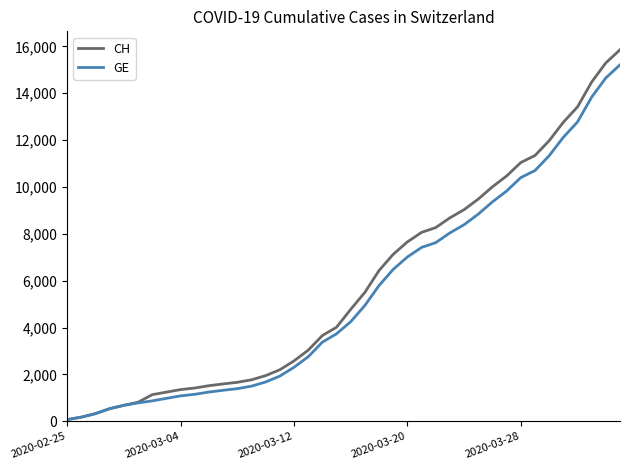

Which series has the largest range (max minus min)?

CH